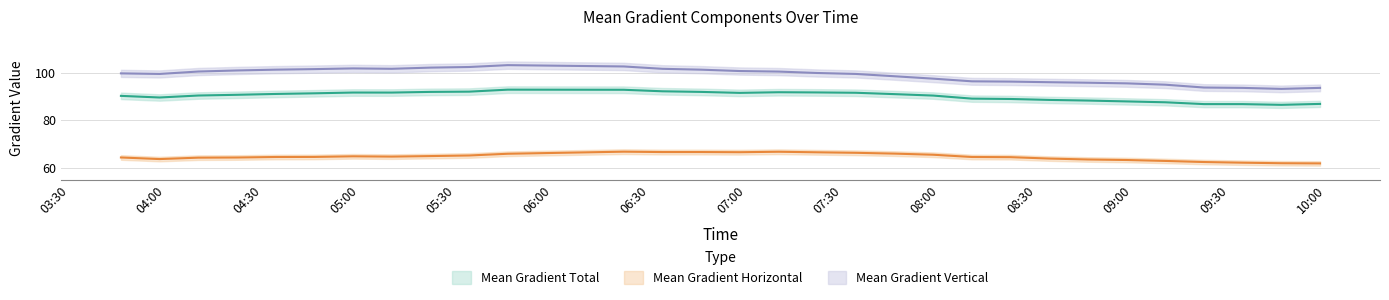

Reading left to right, what are all the values shown in this chart?

Mean Gradient Total: 2014/12/18 03:46=90.2	2014/12/18 03:58=89.5	2014/12/18 04:10=90.4	2014/12/18 04:22=90.7	2014/12/18 04:34=91.0	2014/12/18 04:46=91.3	2014/12/18 04:58=91.6	2014/12/18 05:10=91.6	2014/12/18 05:22=91.9	2014/12/18 05:34=92.0	2014/12/18 05:46=92.8	2014/12/18 06:22=92.8	2014/12/18 06:34=92.1	2014/12/18 06:46=91.9	2014/12/18 06:58=91.5	2014/12/18 07:10=91.7	2014/12/18 07:22=91.7	2014/12/18 07:34=91.5	2014/12/18 07:46=90.9	2014/12/18 07:58=90.3	2014/12/18 08:10=89.1	2014/12/18 08:22=88.9	2014/12/18 08:34=88.5	2014/12/18 08:46=88.2	2014/12/18 08:58=87.9	2014/12/18 09:10=87.5	2014/12/18 09:22=86.8	2014/12/18 09:34=86.7	2014/12/18 09:46=86.4	2014/12/18 09:58=86.8
Mean Gradient Horizontal: 2014/12/18 03:46=64.4	2014/12/18 03:58=63.7	2014/12/18 04:10=64.3	2014/12/18 04:22=64.4	2014/12/18 04:34=64.6	2014/12/18 04:46=64.6	2014/12/18 04:58=64.9	2014/12/18 05:10=64.7	2014/12/18 05:22=65.0	2014/12/18 05:34=65.2	2014/12/18 05:46=65.9	2014/12/18 06:22=66.8	2014/12/18 06:34=66.6	2014/12/18 06:46=66.6	2014/12/18 06:58=66.6	2014/12/18 07:10=66.8	2014/12/18 07:22=66.5	2014/12/18 07:34=66.3	2014/12/18 07:46=66.0	2014/12/18 07:58=65.5	2014/12/18 08:10=64.6	2014/12/18 08:22=64.5	2014/12/18 08:34=63.9	2014/12/18 08:46=63.5	2014/12/18 08:58=63.3	2014/12/18 09:10=62.9	2014/12/18 09:22=62.5	2014/12/18 09:34=62.2	2014/12/18 09:46=62.0	2014/12/18 09:58=61.9
Mean Gradient Vertical: 2014/12/18 03:46=99.6	2014/12/18 03:58=99.4	2014/12/18 04:10=100.4	2014/12/18 04:22=100.9	2014/12/18 04:34=101.2	2014/12/18 04:46=101.4	2014/12/18 04:58=101.7	2014/12/18 05:10=101.6	2014/12/18 05:22=102.1	2014/12/18 05:34=102.3	2014/12/18 05:46=103.1	2014/12/18 06:22=102.5	2014/12/18 06:34=101.6	2014/12/18 06:46=101.2	2014/12/18 06:58=100.6	2014/12/18 07:10=100.4	2014/12/18 07:22=99.8	2014/12/18 07:34=99.4	2014/12/18 07:46=98.4	2014/12/18 07:58=97.4	2014/12/18 08:10=96.3	2014/12/18 08:22=96.2	2014/12/18 08:34=95.9	2014/12/18 08:46=95.7	2014/12/18 08:58=95.5	2014/12/18 09:10=94.9	2014/12/18 09:22=93.7	2014/12/18 09:34=93.6	2014/12/18 09:46=93.1	2014/12/18 09:58=93.6